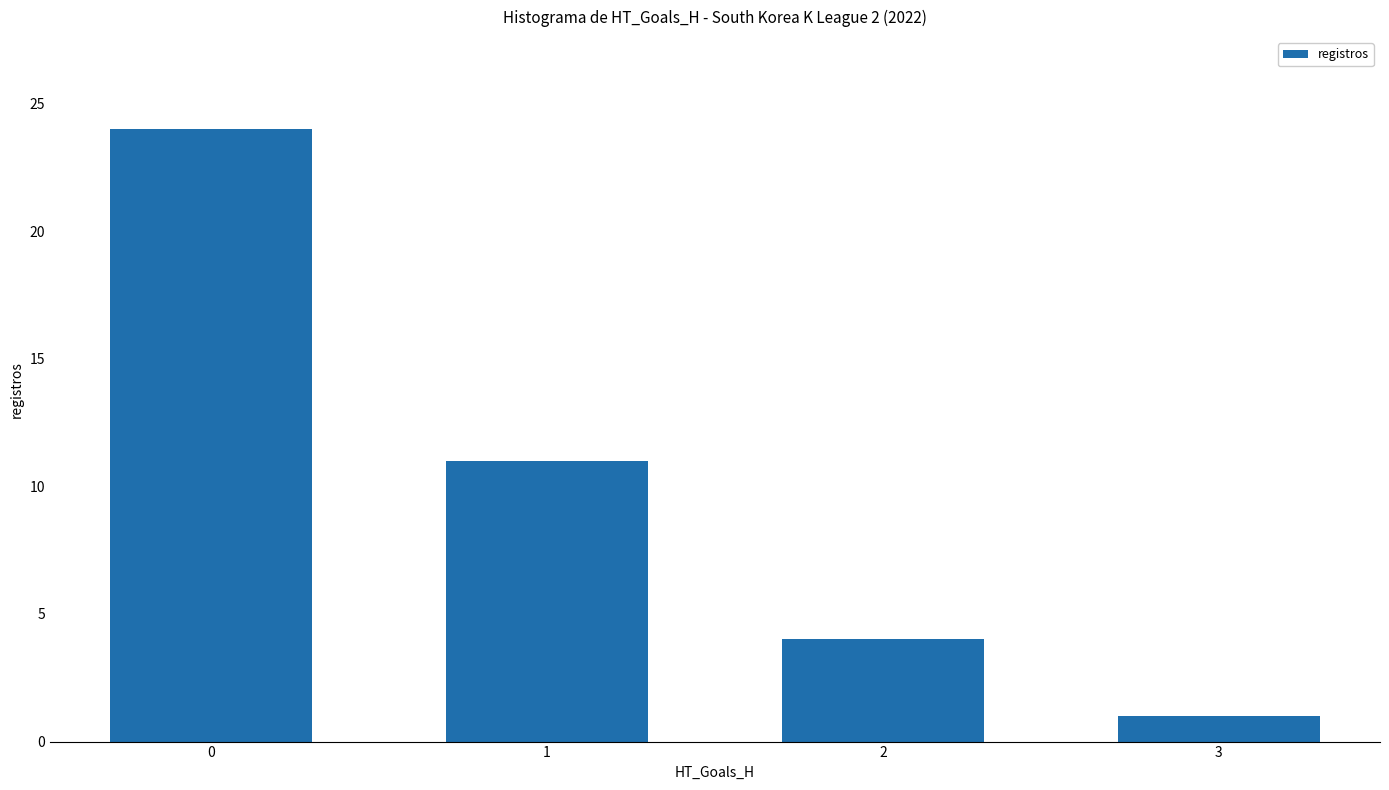

Rank the categories by value from highest to lowest.

0, 1, 2, 3